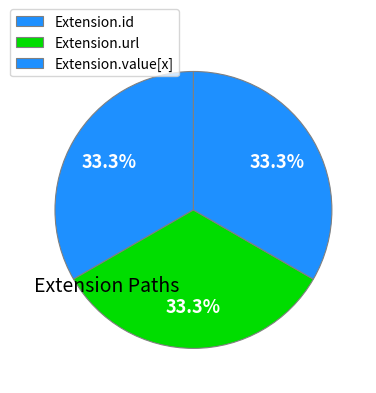

How many slices are in this pie chart?

3